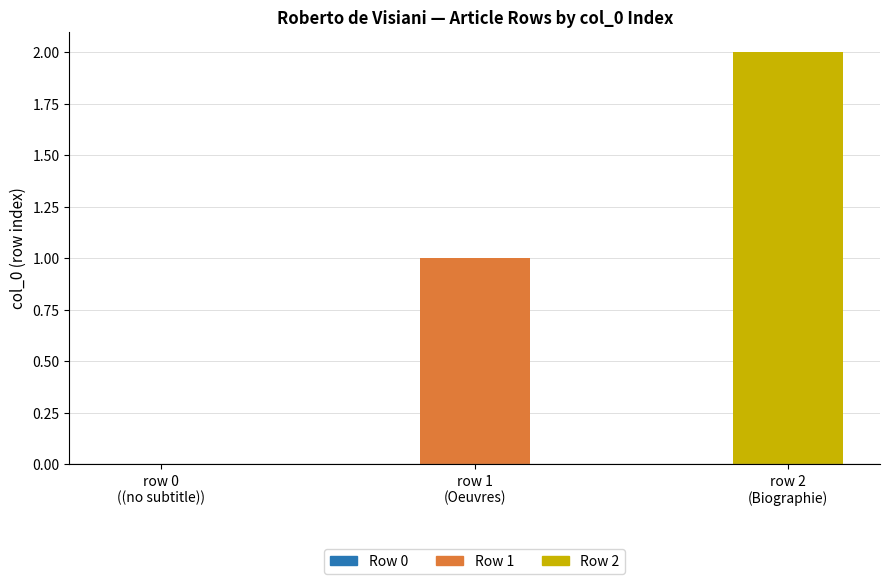

Reading left to right, list all the values displayed in this chart.

0	1	2